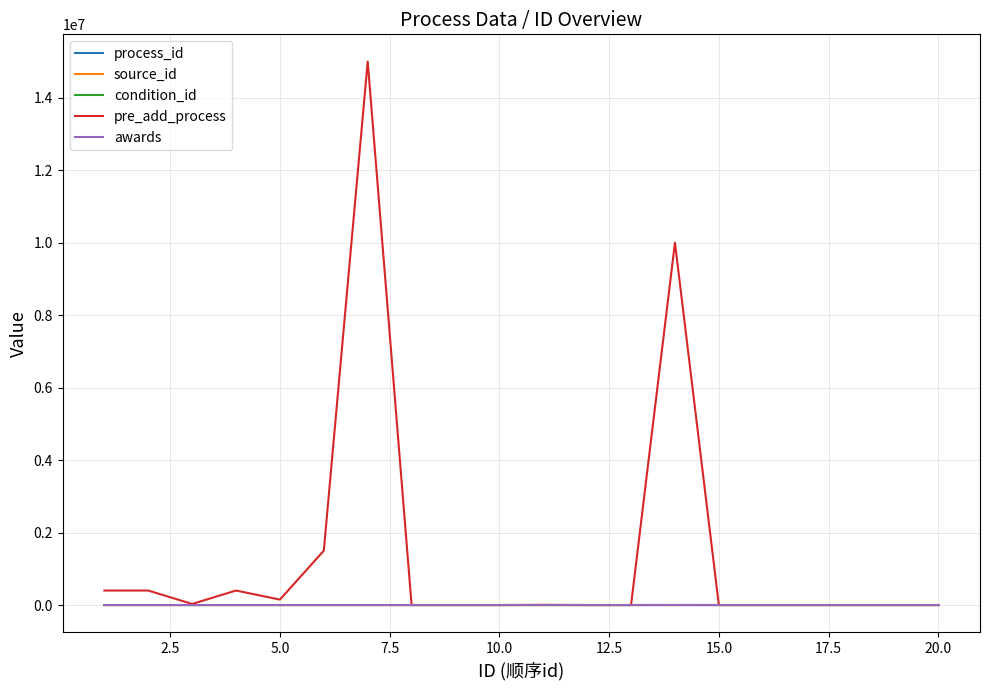

What is the greatest value displayed?

15000000